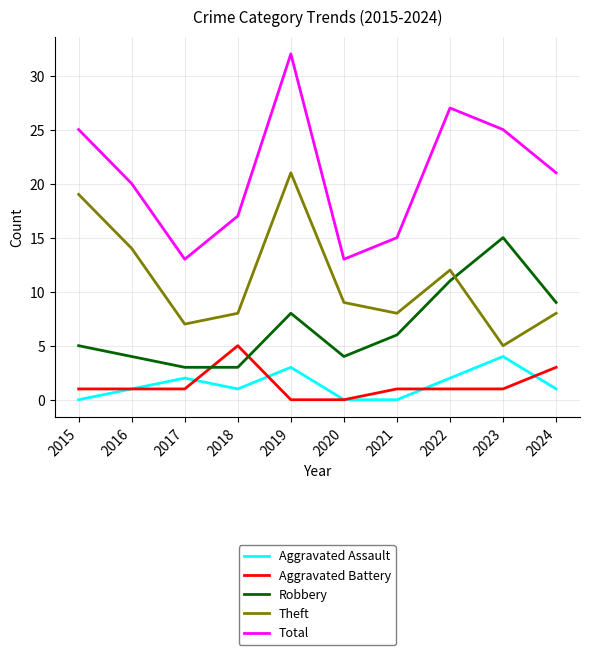

Reading right to left, what are all the values shown in this chart?

Aggravated Assault: 1	4	2	0	0	3	1	2	1	0
Aggravated Battery: 3	1	1	1	0	0	5	1	1	1
Robbery: 9	15	11	6	4	8	3	3	4	5
Theft: 8	5	12	8	9	21	8	7	14	19
Total: 21	25	27	15	13	32	17	13	20	25